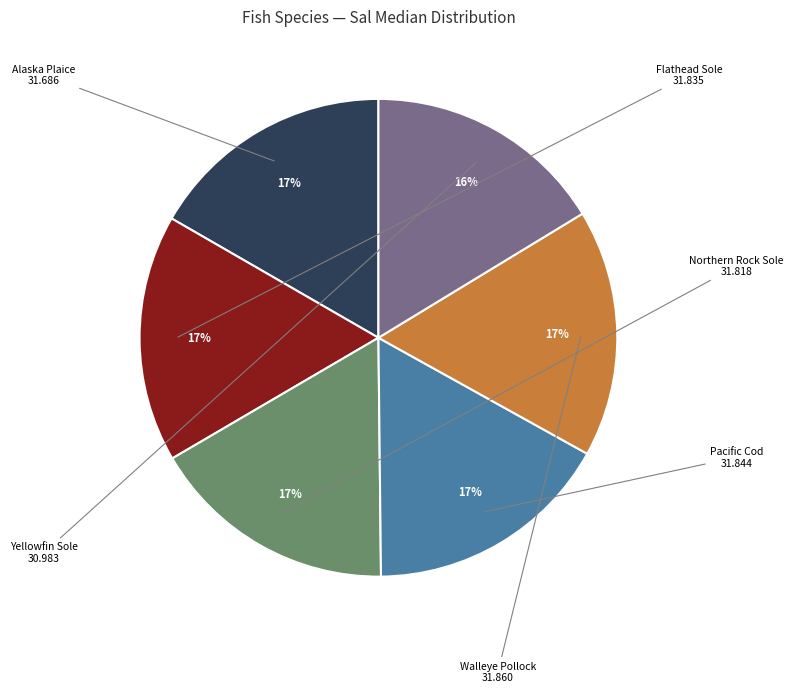

To the nearest percent, what is the average slice percentage?

17%